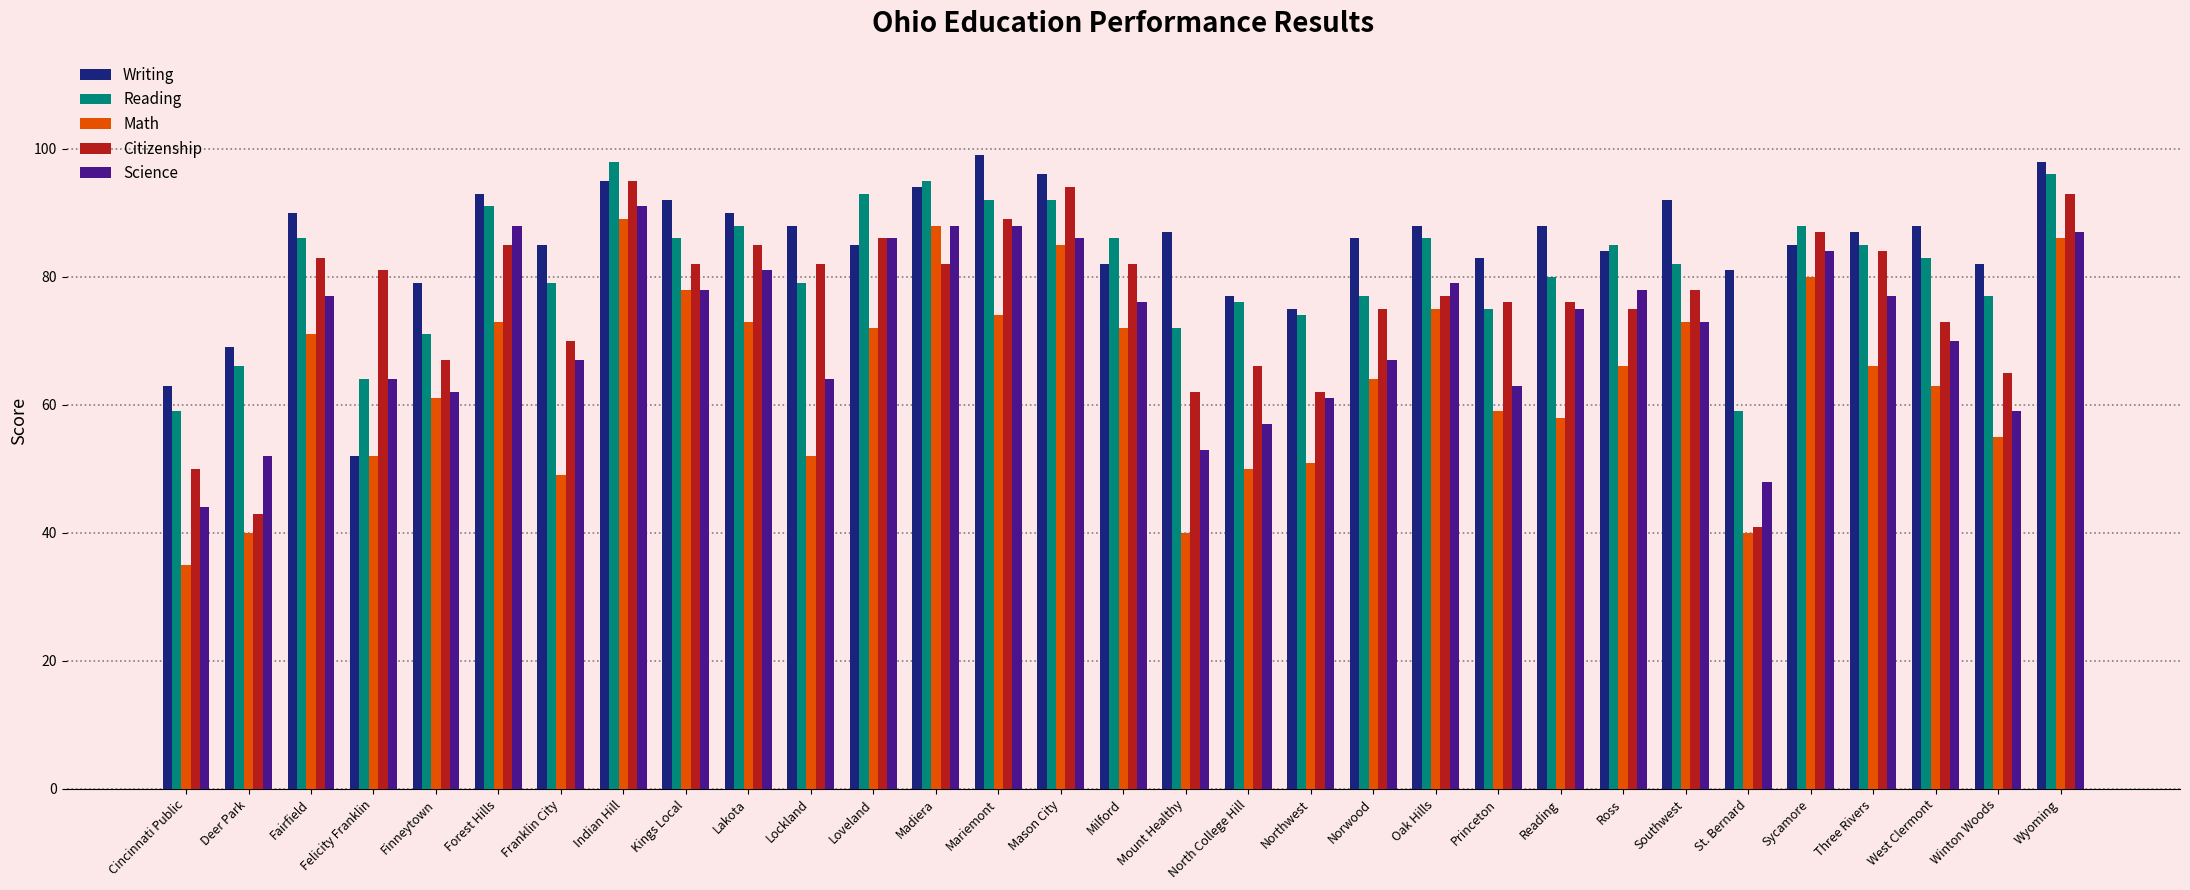

Is the value of Math at Felicity Franklin greater than the value of Reading at Deer Park?

No